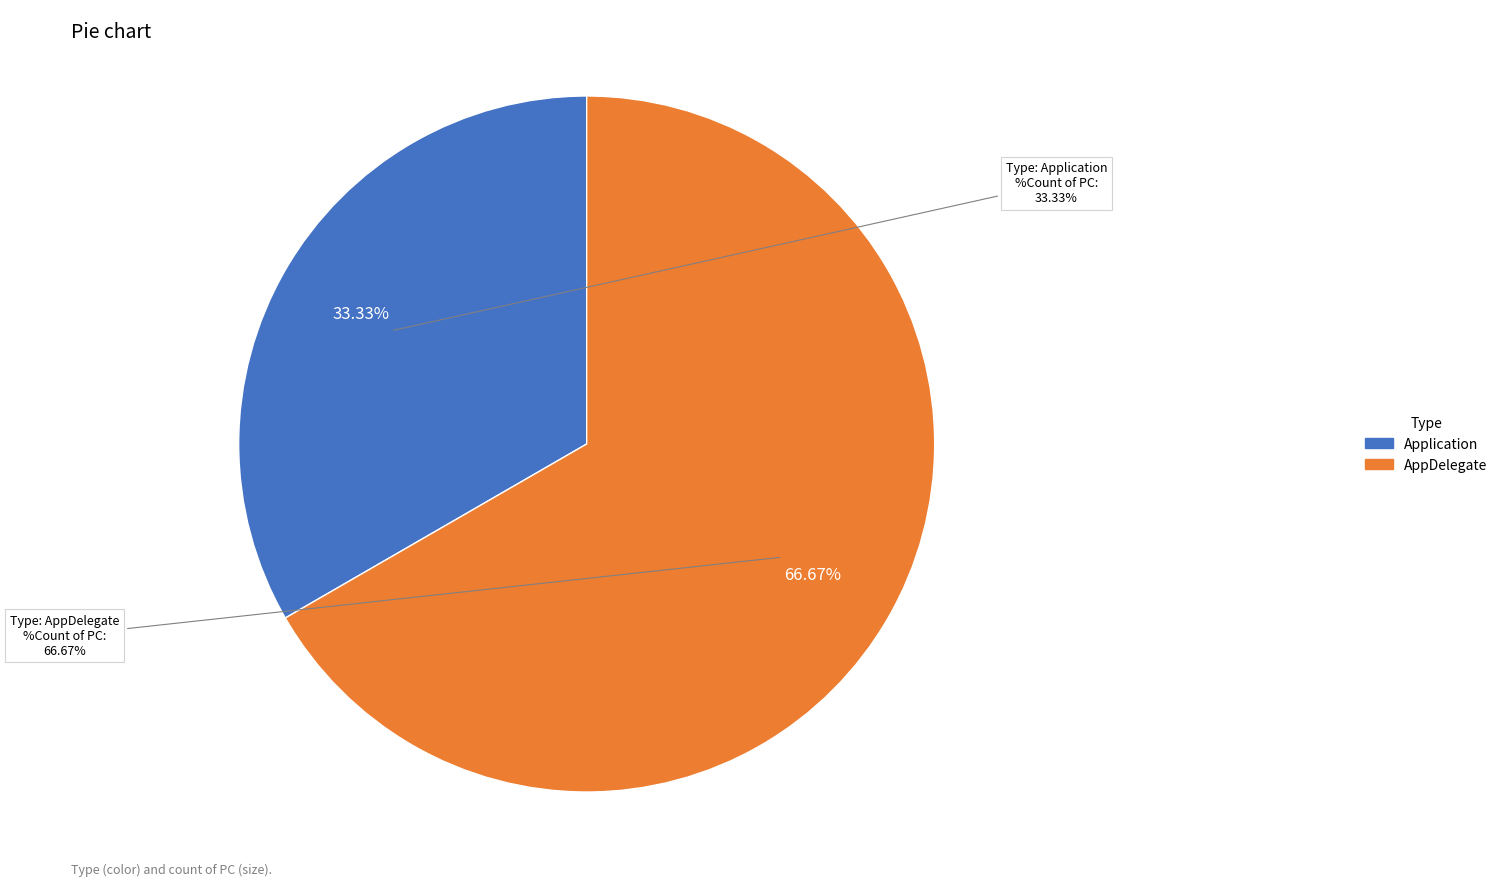

What is the ratio of the value at AppDelegate to the value at Application?

2.0